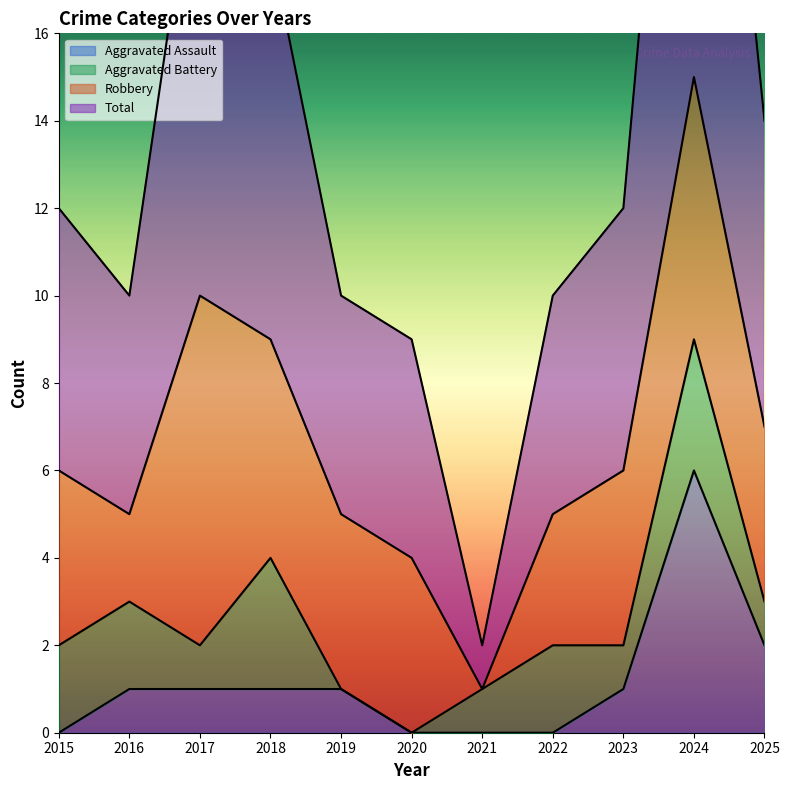

List the labels in order of Total value, largest first.

2024, 2017, 2018, 2025, 2015, 2023, 2016, 2019, 2022, 2020, 2021